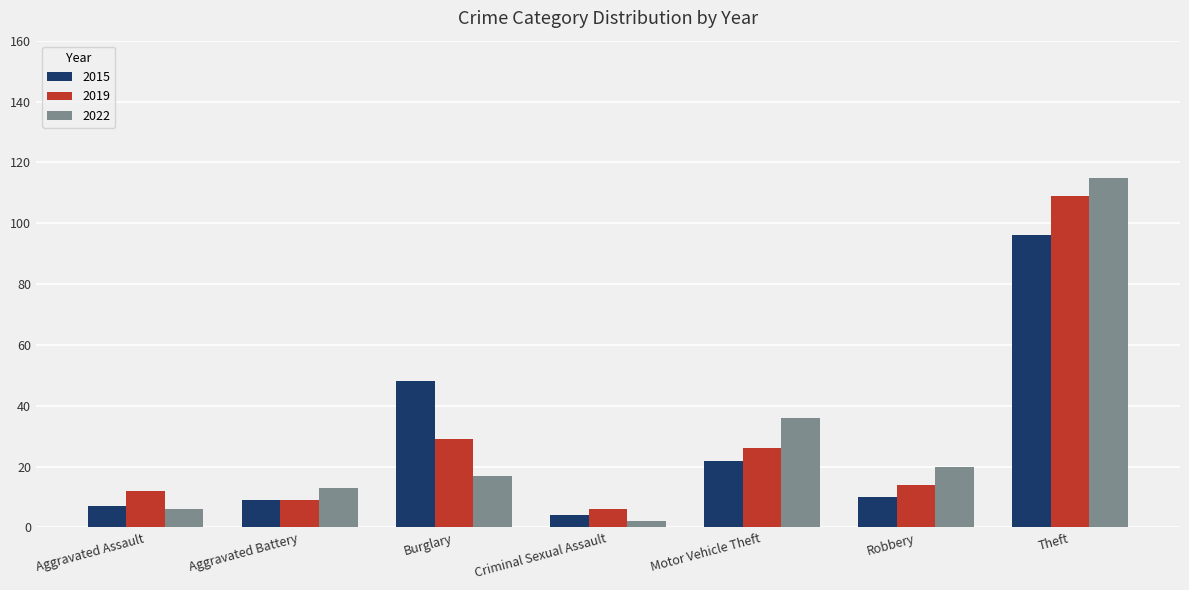

Where is 2015 nearest to the value 50?

Burglary